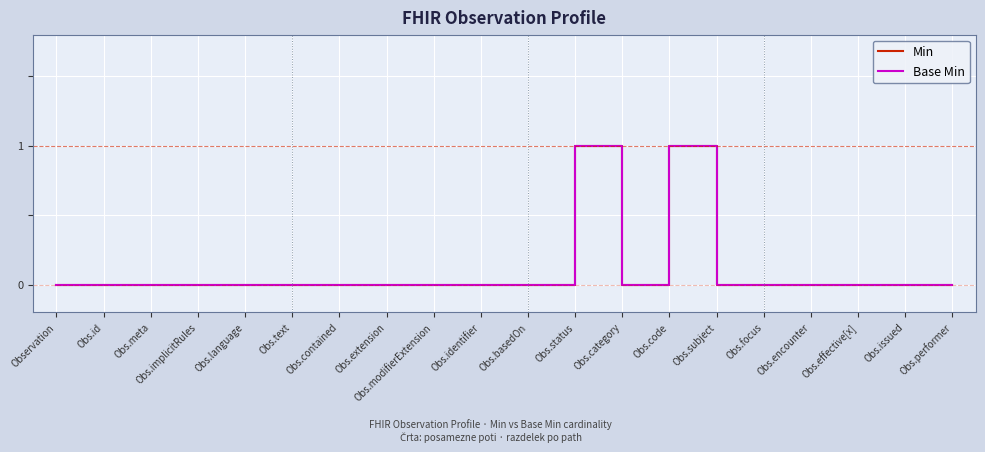

Does the chart have visible grid lines?

Yes